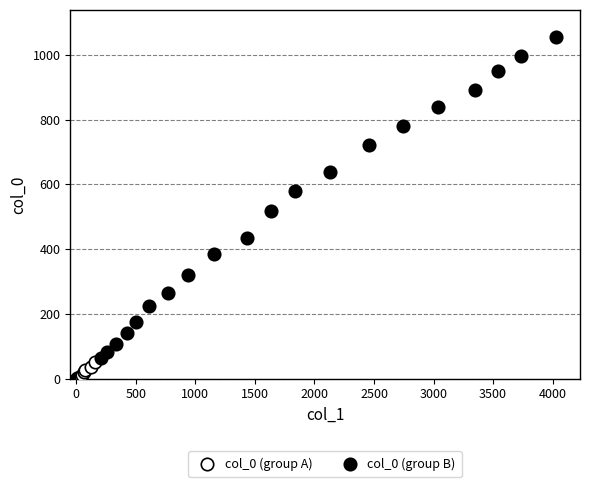

Which series has the largest Y range (max minus min)?

col_0 (group B)